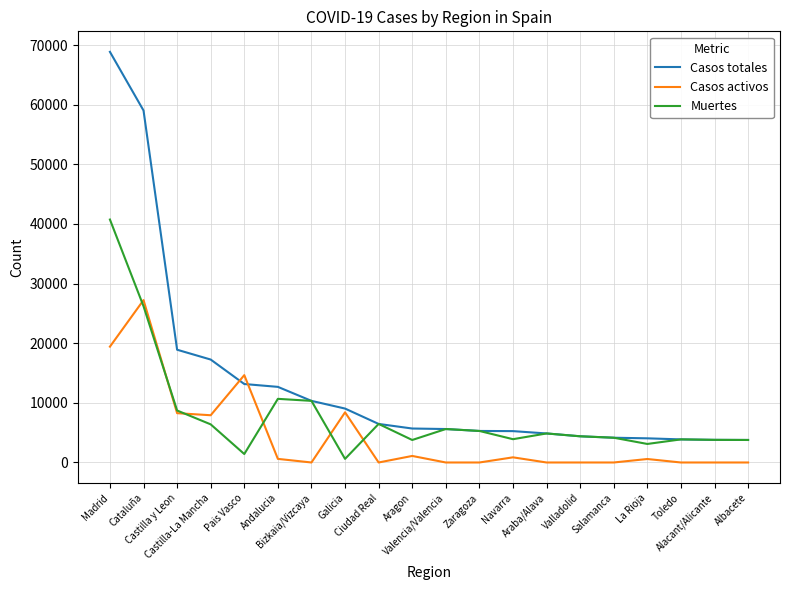

Which series has the widest spread of values?

Casos totales